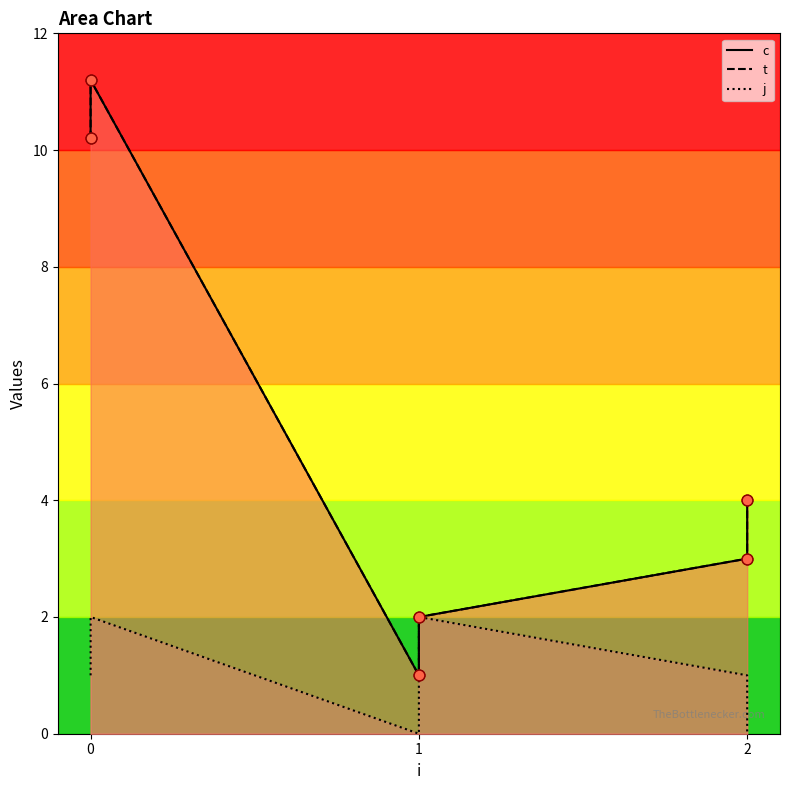

Which series reaches the minimum Y coordinate?

j